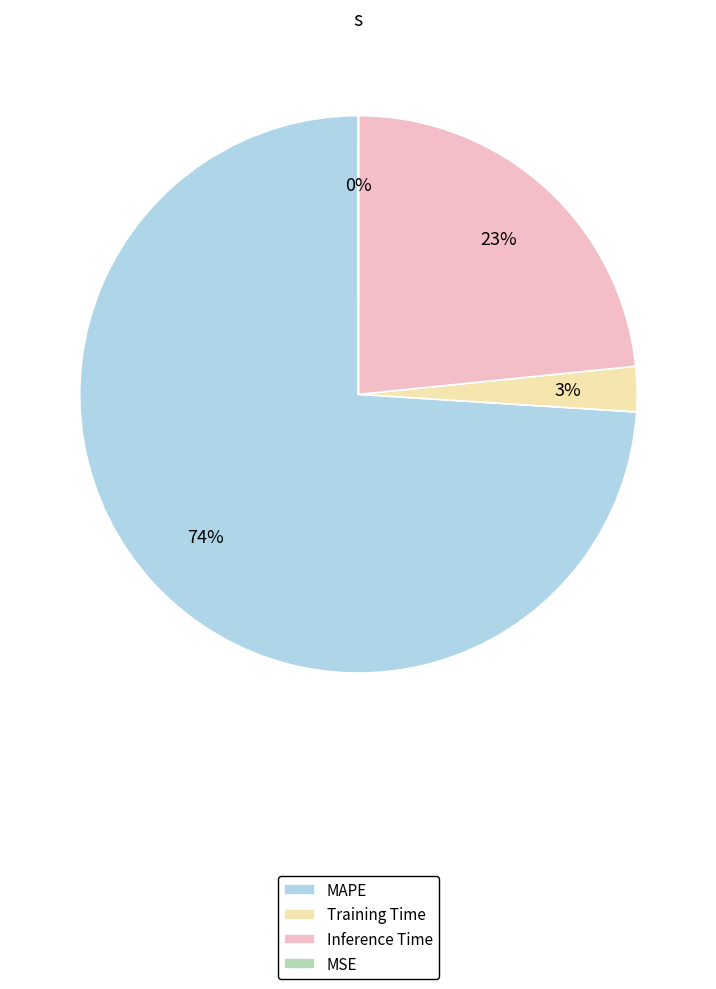

Which category accounts for the majority?

MAPE